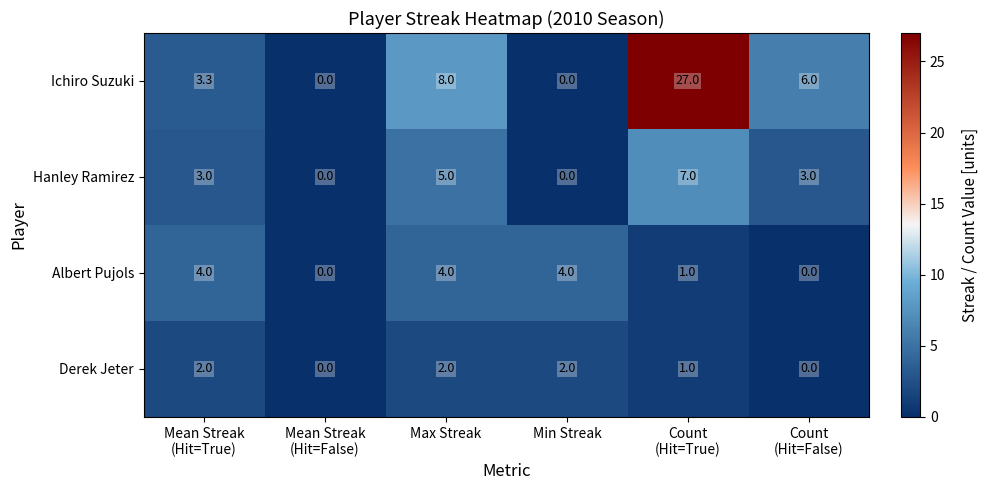

What is the maximum value for Ichiro Suzuki?

27.0